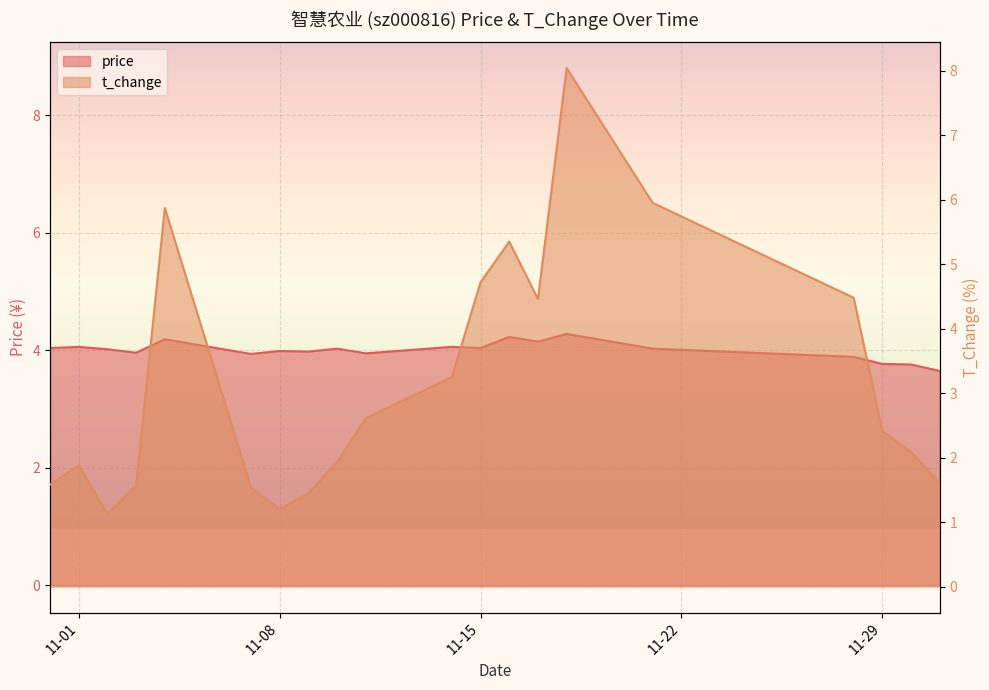

The value of t_change at 2022-11-18 is 8.0. True or false?

True